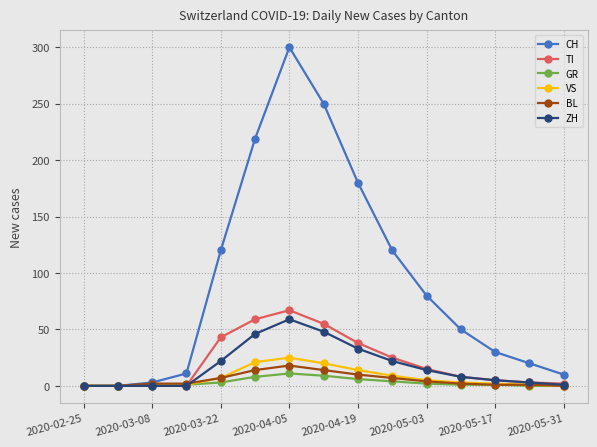

What is the highest value of the BL series?

18